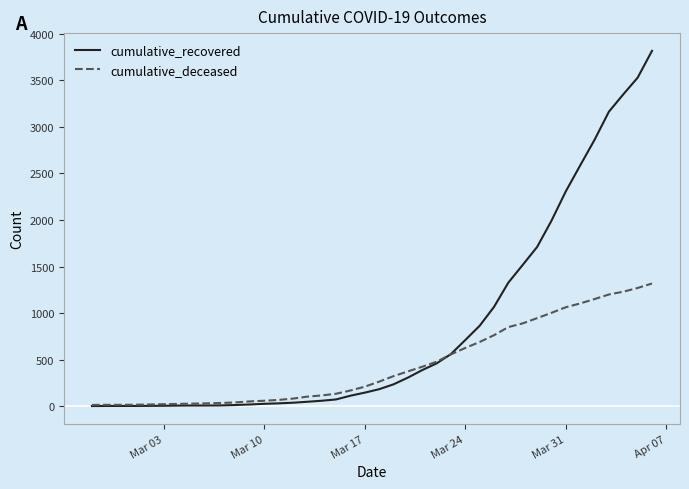

List the series in order of their peak value, highest first.

cumulative_recovered, cumulative_deceased